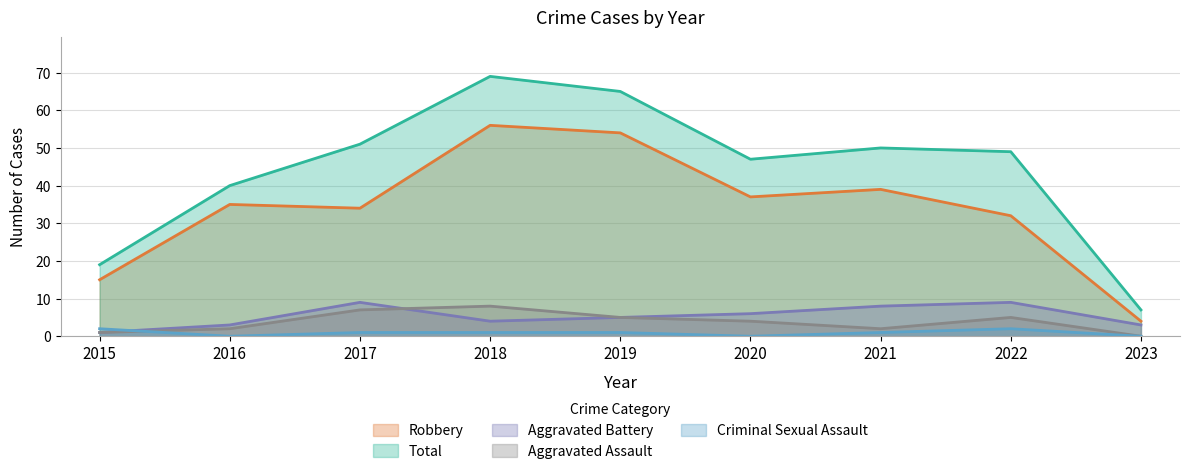

Between 2020 and 2016, which is larger?

2020